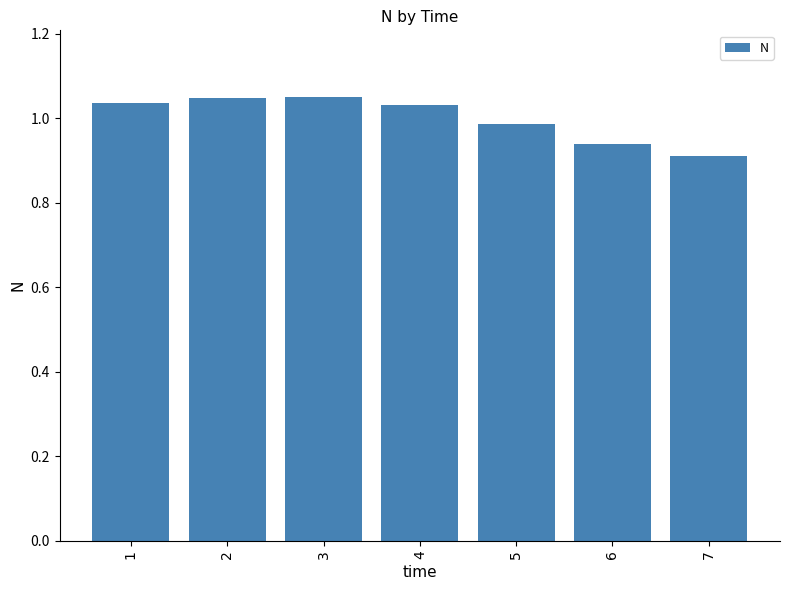

At which label is the value closest to 0?

7